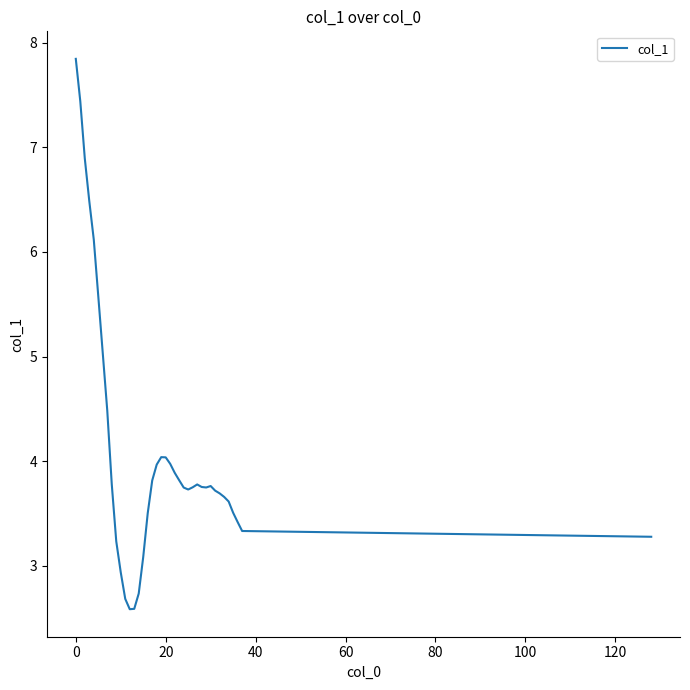

How many values are below 3?

5